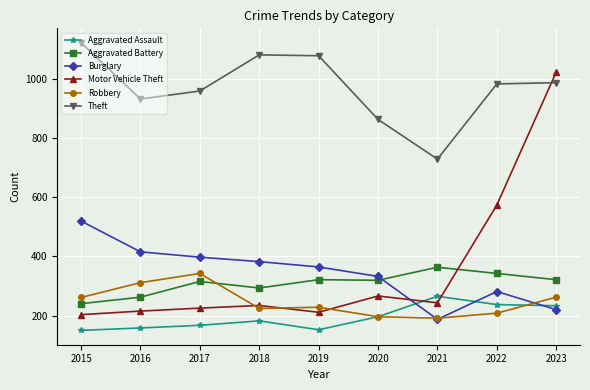

Read the Aggravated Battery value at 2015.

240